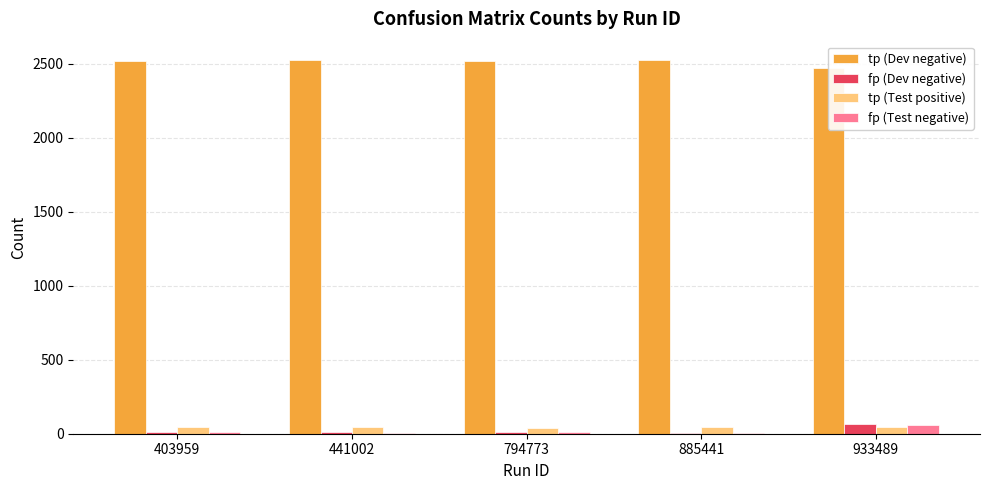

List the series in order of their peak value, lowest first.

tp (Test positive), fp (Test negative), fp (Dev negative), tp (Dev negative)